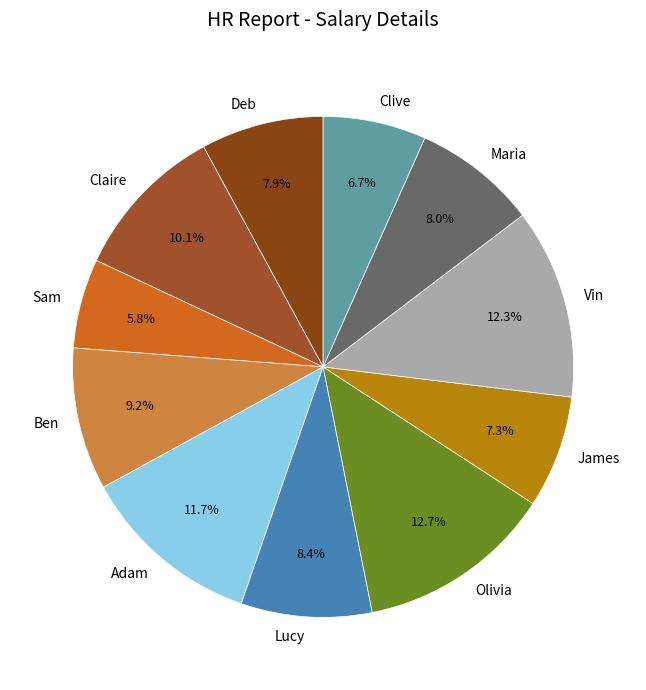

Is there any slice that represents more than half of the pie?

No